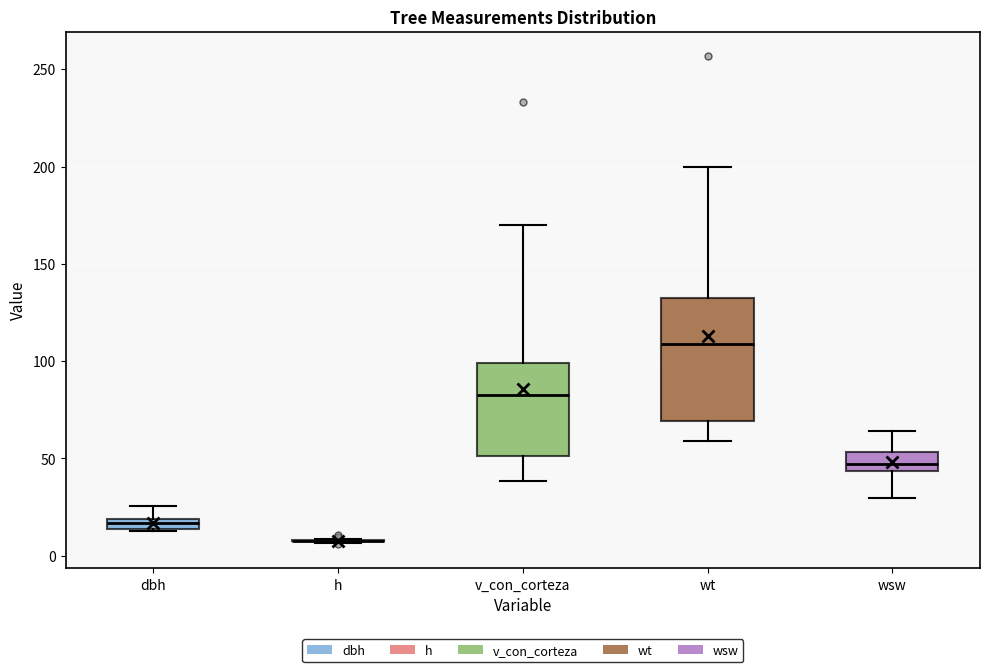

Comparing the boxes themselves (not the whiskers), which one is the tallest?

wt